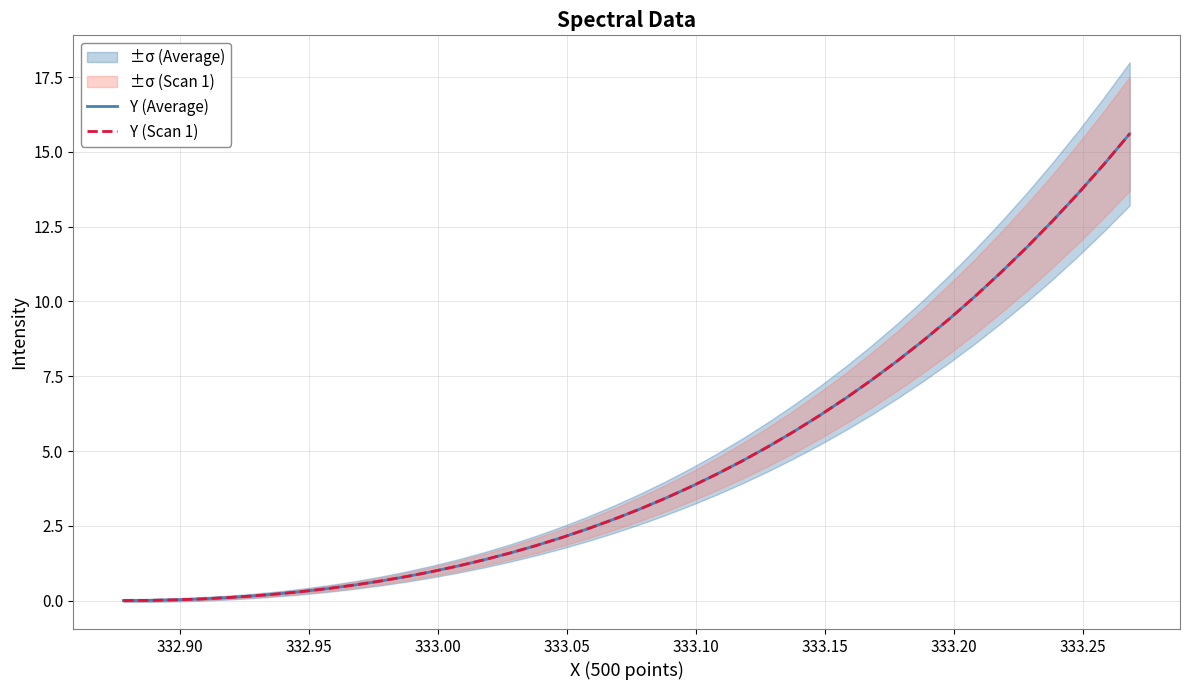

Which series has the widest spread of values?

Y (Average)